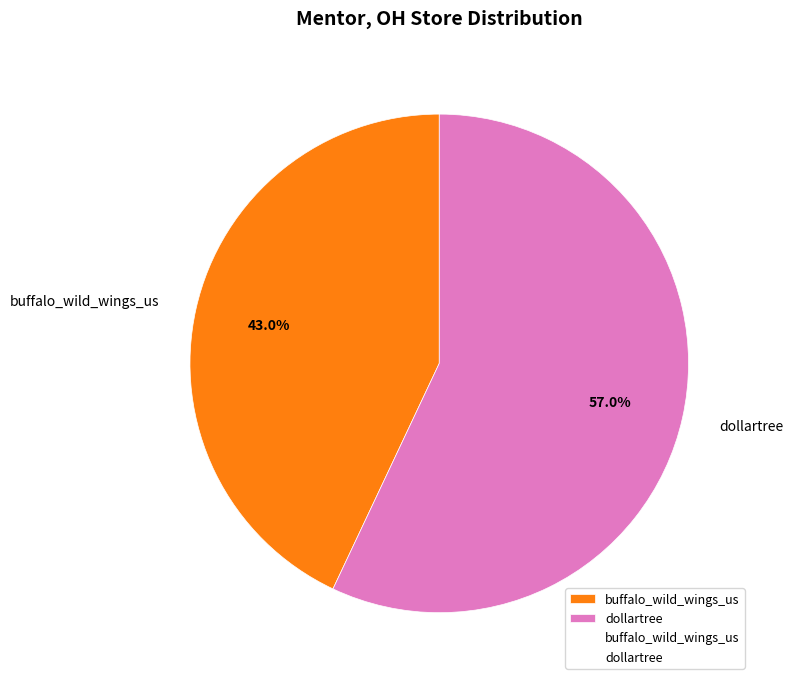

To the nearest percent, what is the average slice percentage?

50%